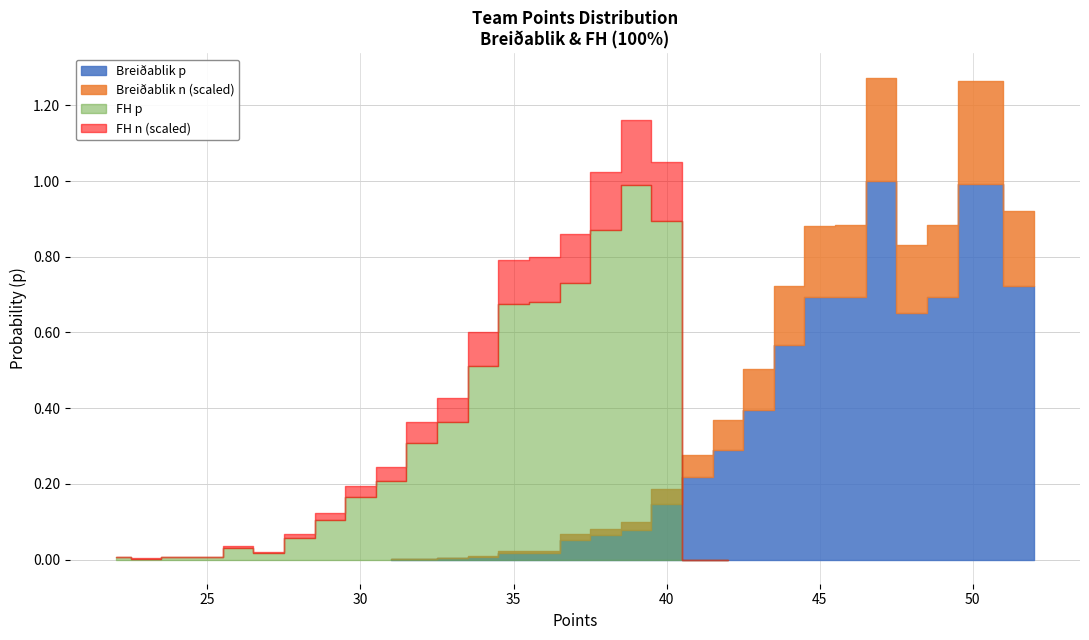

Which series has the largest range (max minus min)?

Breiðablik (100%)